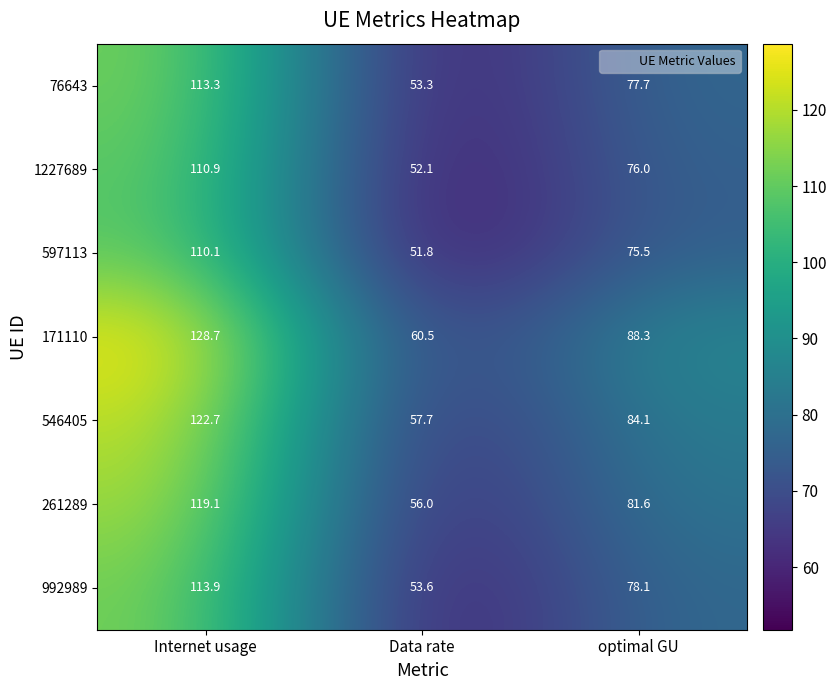

Reading left to right, what are all the values shown in this chart?

76643: 113.3	53.3	77.7
1227689: 110.9	52.1	76.0
597113: 110.1	51.8	75.5
171110: 128.7	60.5	88.3
546405: 122.7	57.7	84.1
261289: 119.1	56.0	81.6
992989: 113.9	53.6	78.1